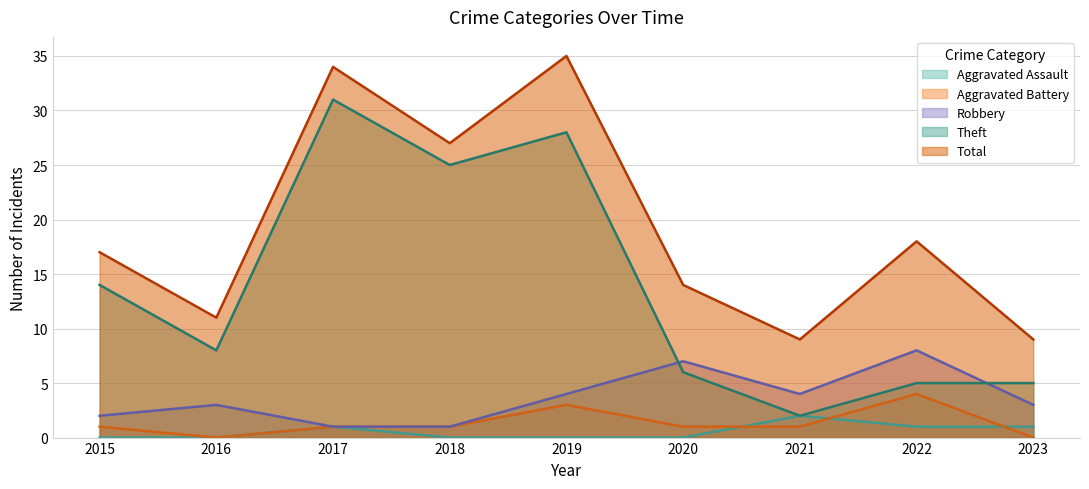

Between 2019 and 2023, which series saw the biggest shift?

Total